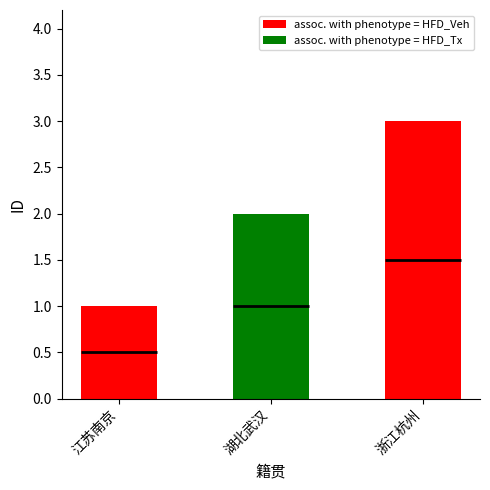

Which has a higher value, 江苏南京 or 浙江杭州?

浙江杭州